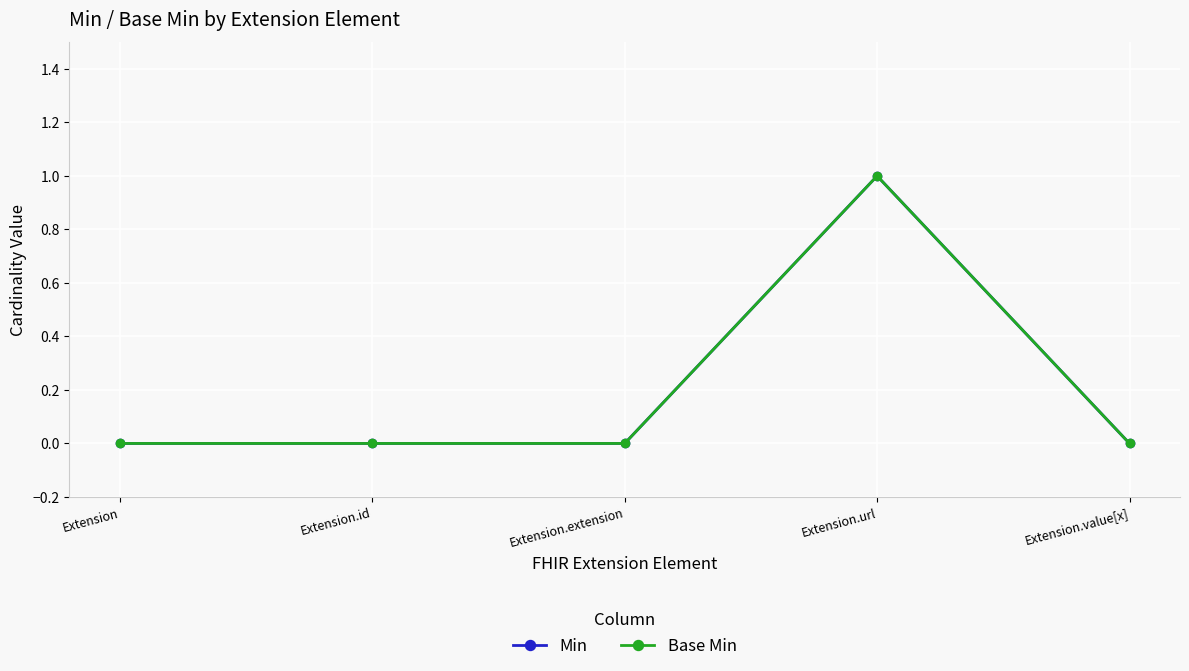

Which category has the highest value in the Base Min series?

Extension.url